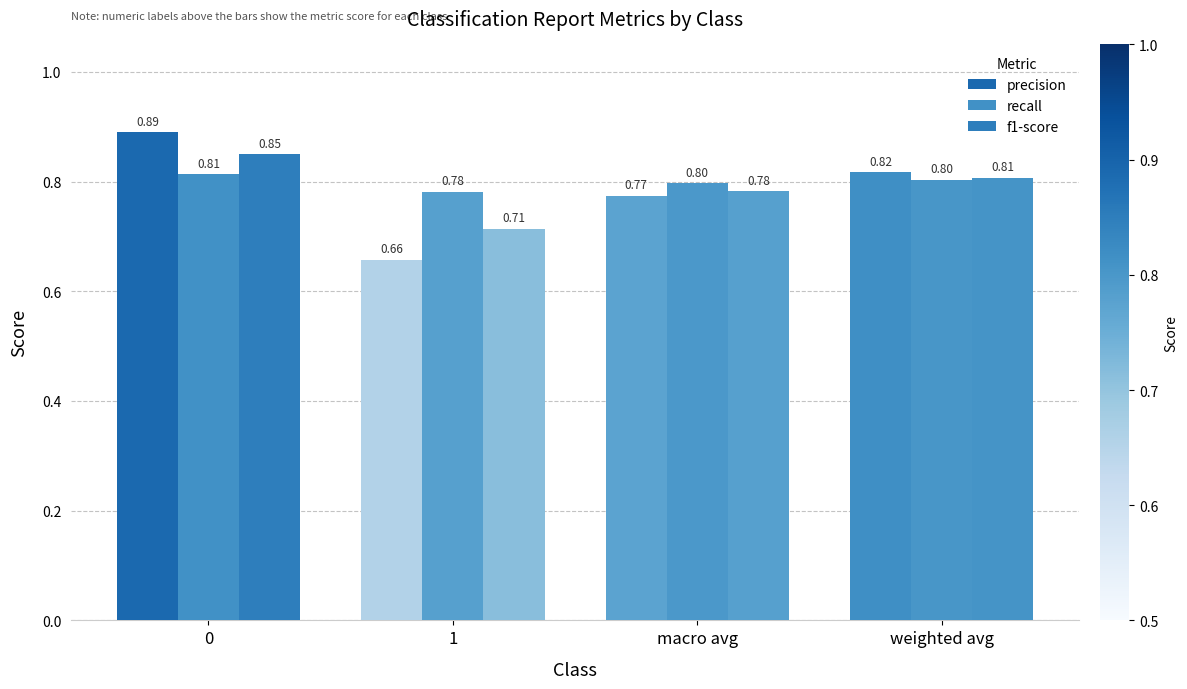

Count the number of data series in this chart.

3